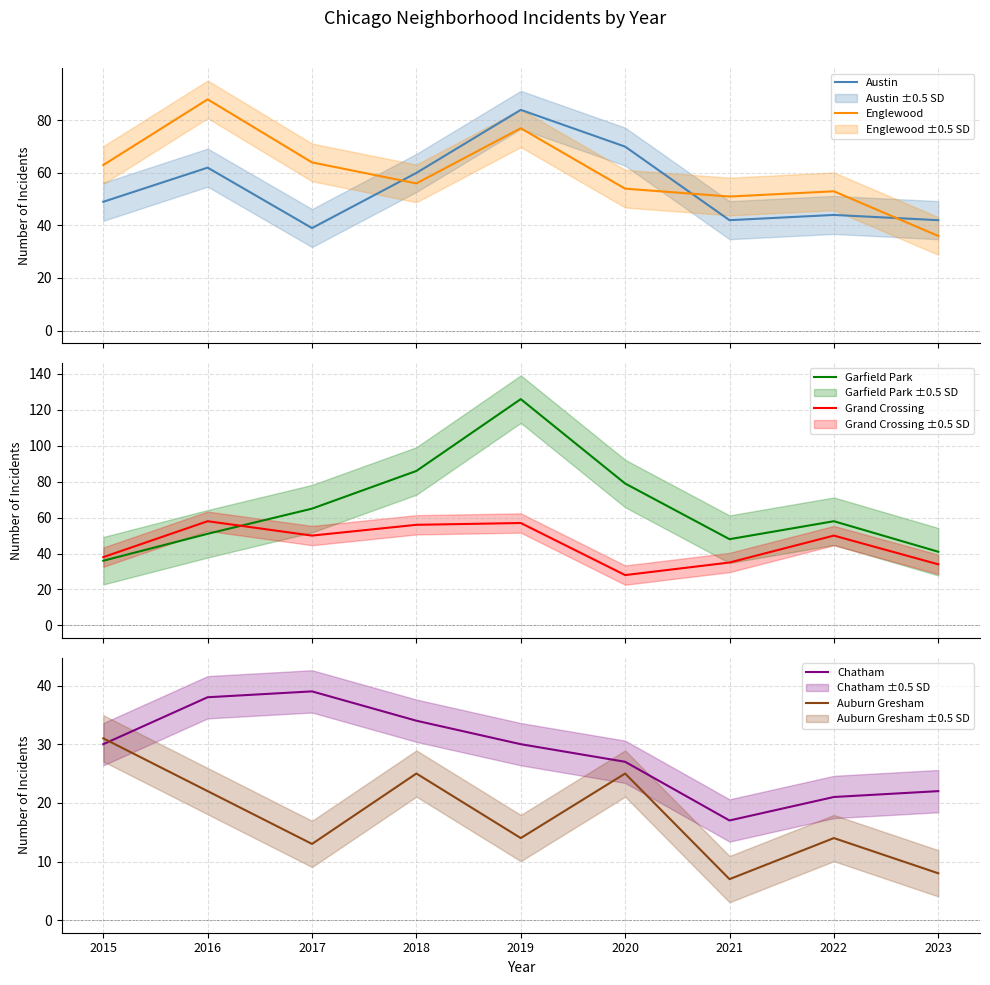

Rank the categories by Austin value from lowest to highest.

2017, 2021, 2023, 2022, 2015, 2018, 2016, 2020, 2019